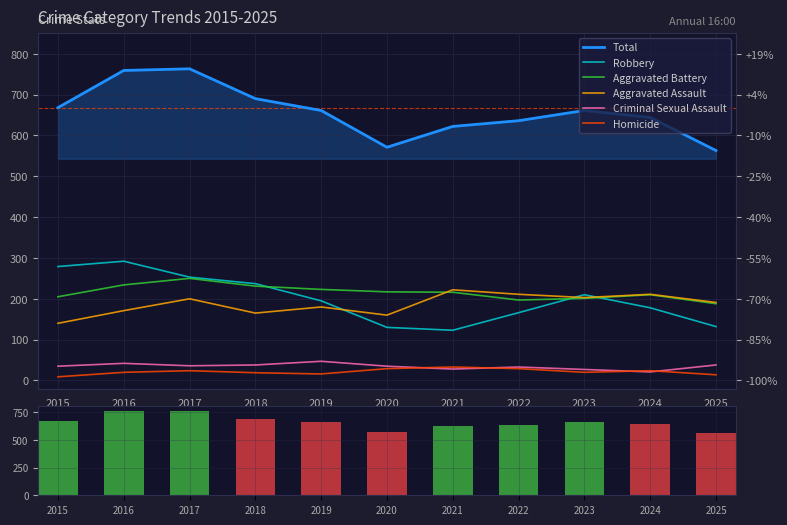

True or false: Aggravated Battery has a value of 231 at 2018.

True